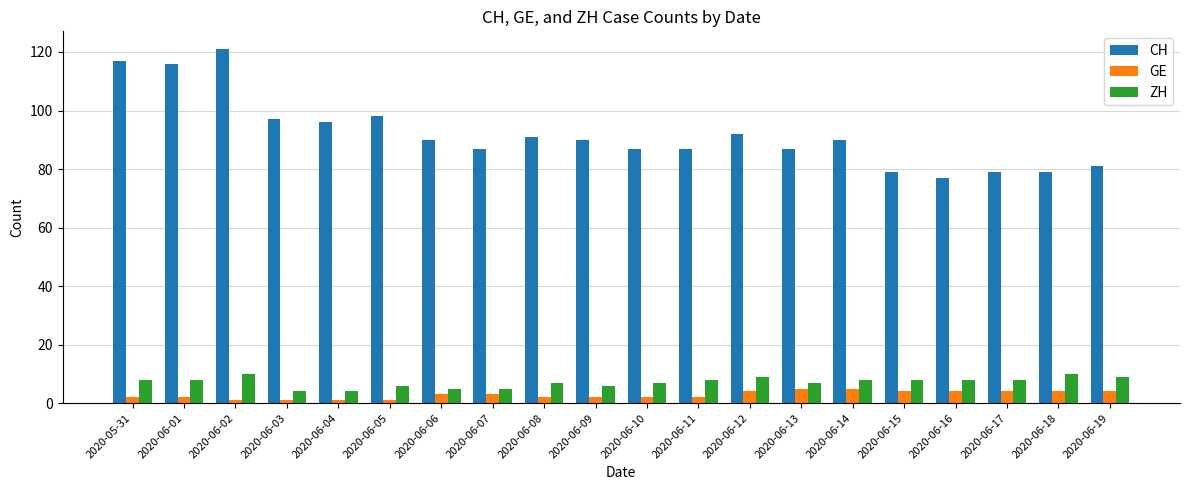

What is the label of the 5th bar from the right?

2020-06-15